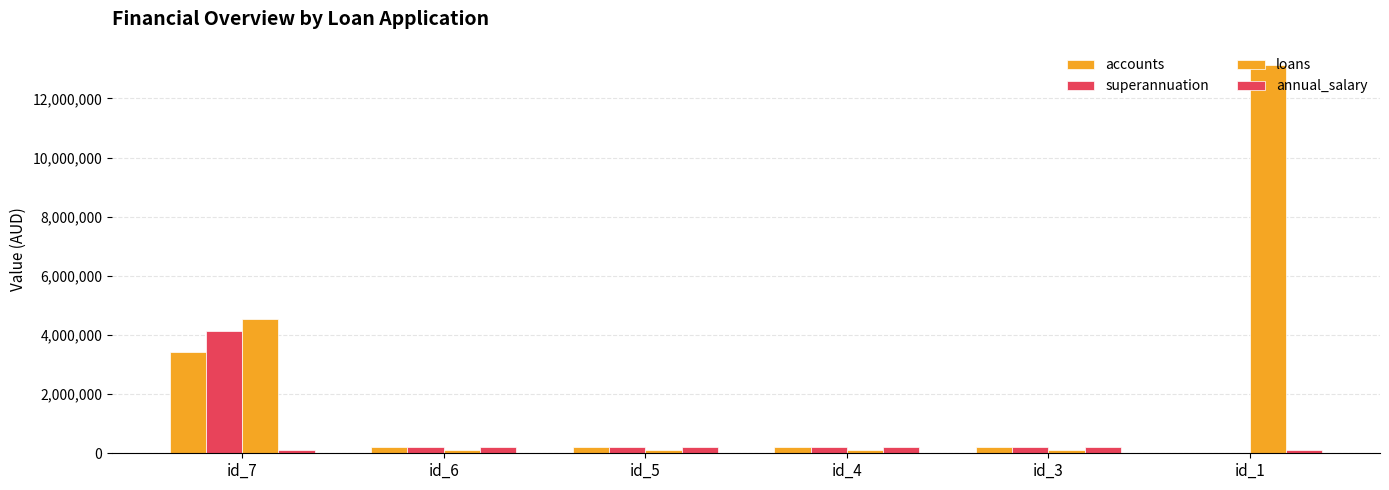

What is the value of the superannuation bar at the 5th from the left?

200000